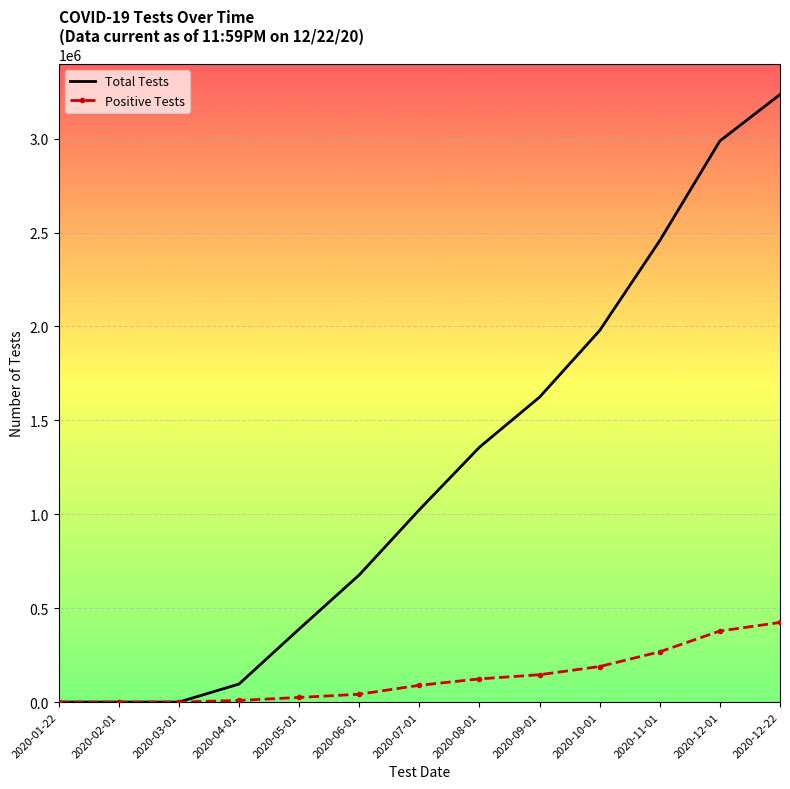

The value of Positive Tests at 2020-01-22 is 0. True or false?

True